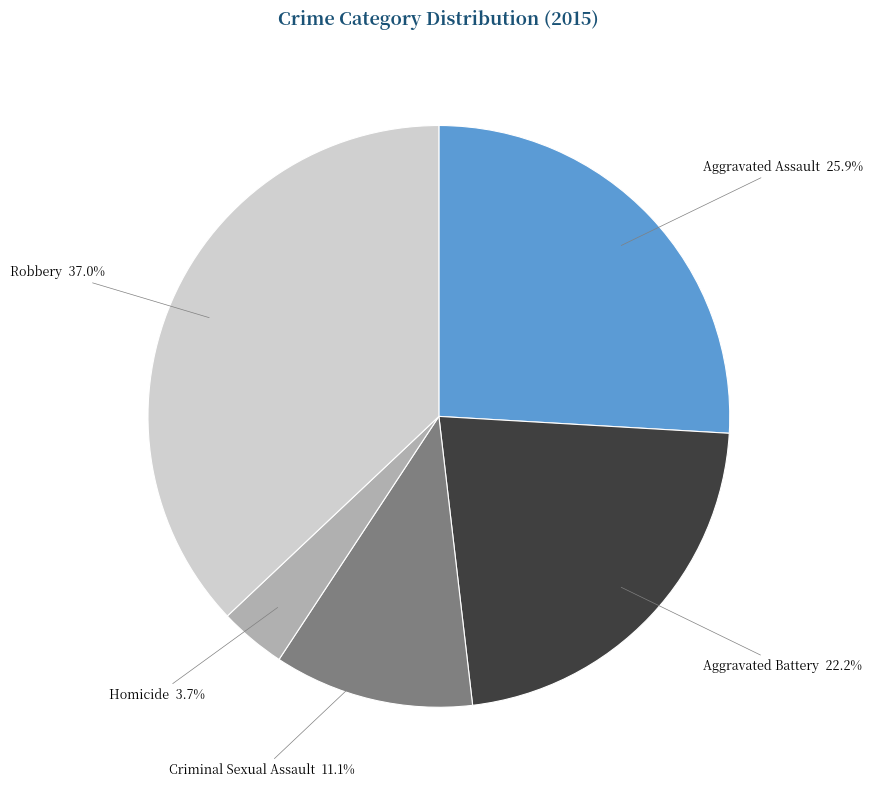

How many segments does this pie chart have?

5